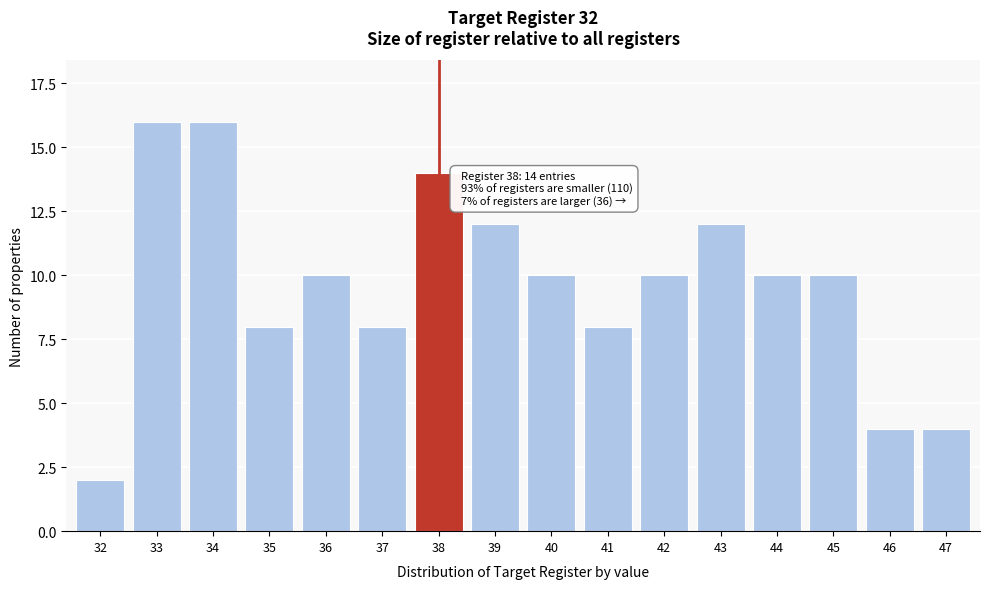

Reading left to right, what are all the values shown in this chart?

32=2	33=16	34=16	35=8	36=10	37=8	38=14	39=12	40=10	41=8	42=10	43=12	44=10	45=10	46=4	47=4